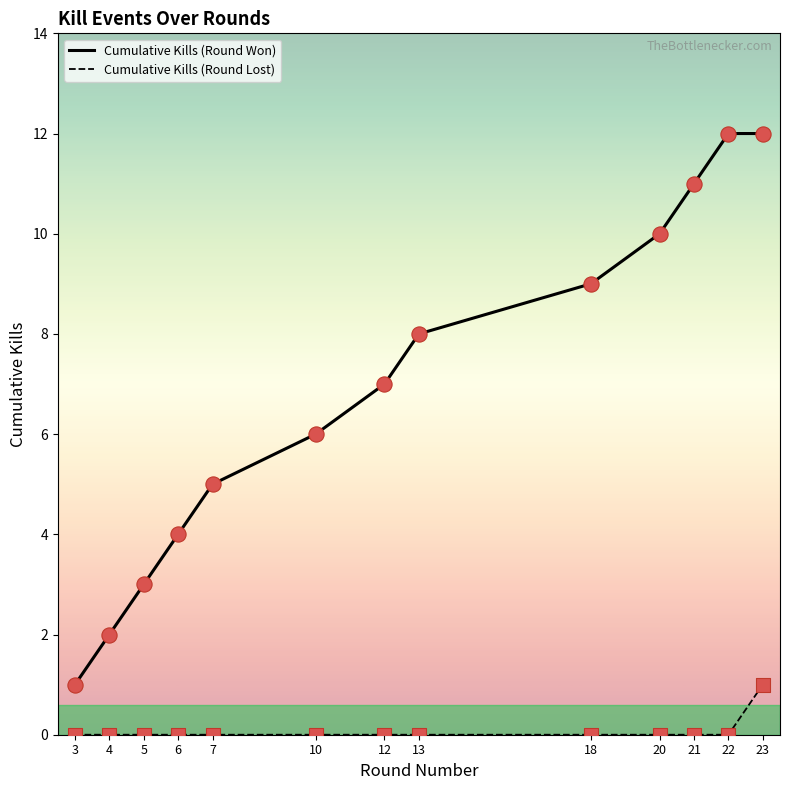

What is the total value across all series at 3?

1